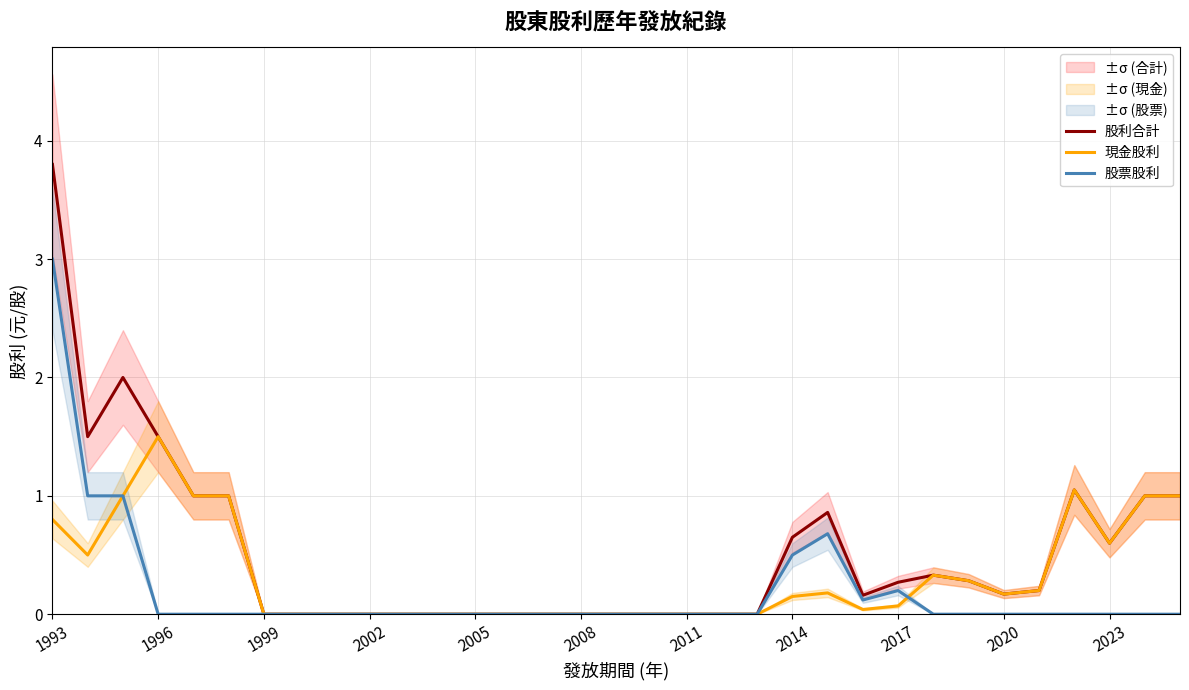

True or false: 股利合計 and 現金股利 intersect in this chart.

False